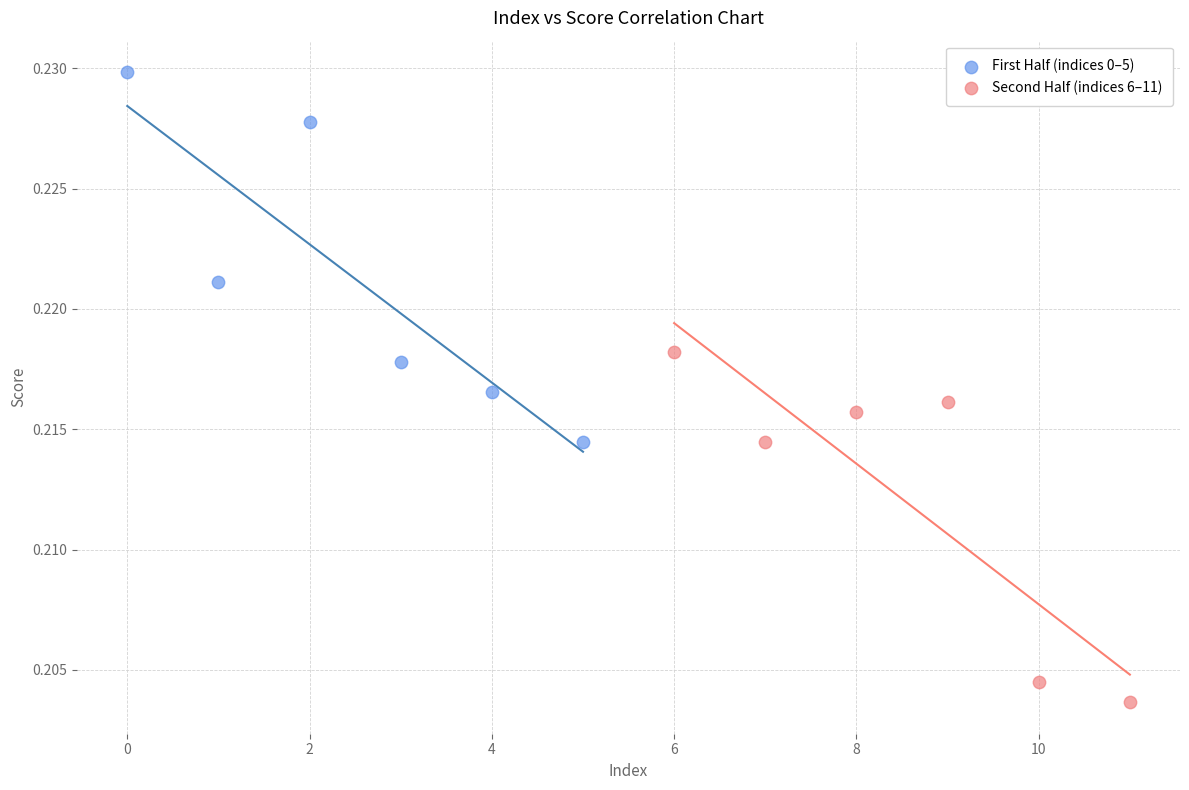

Which series reaches the minimum Y coordinate?

Second Half (indices 6–11)